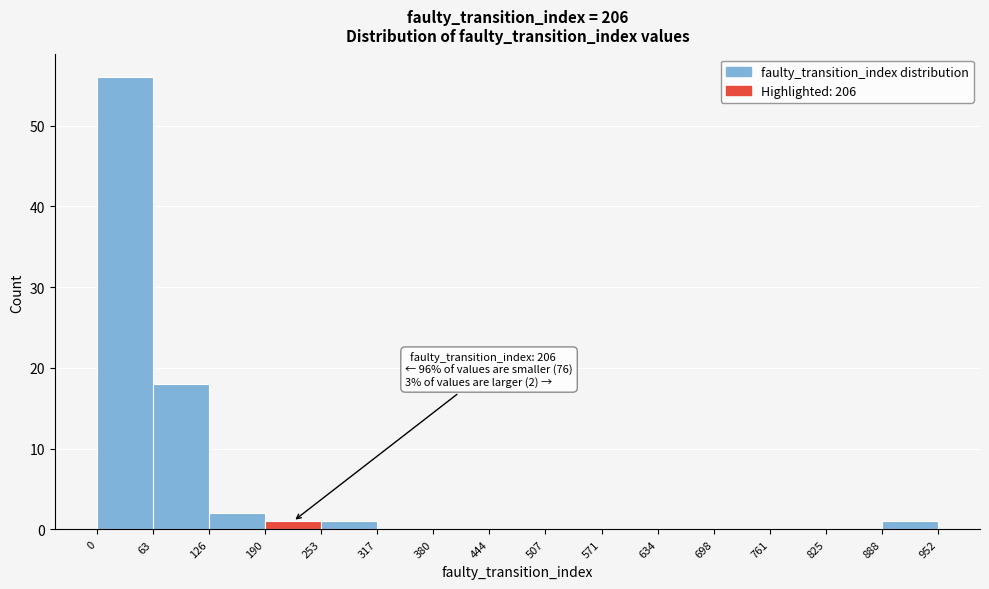

Over which range of the x-axis is the bar tallest?

0 to 63